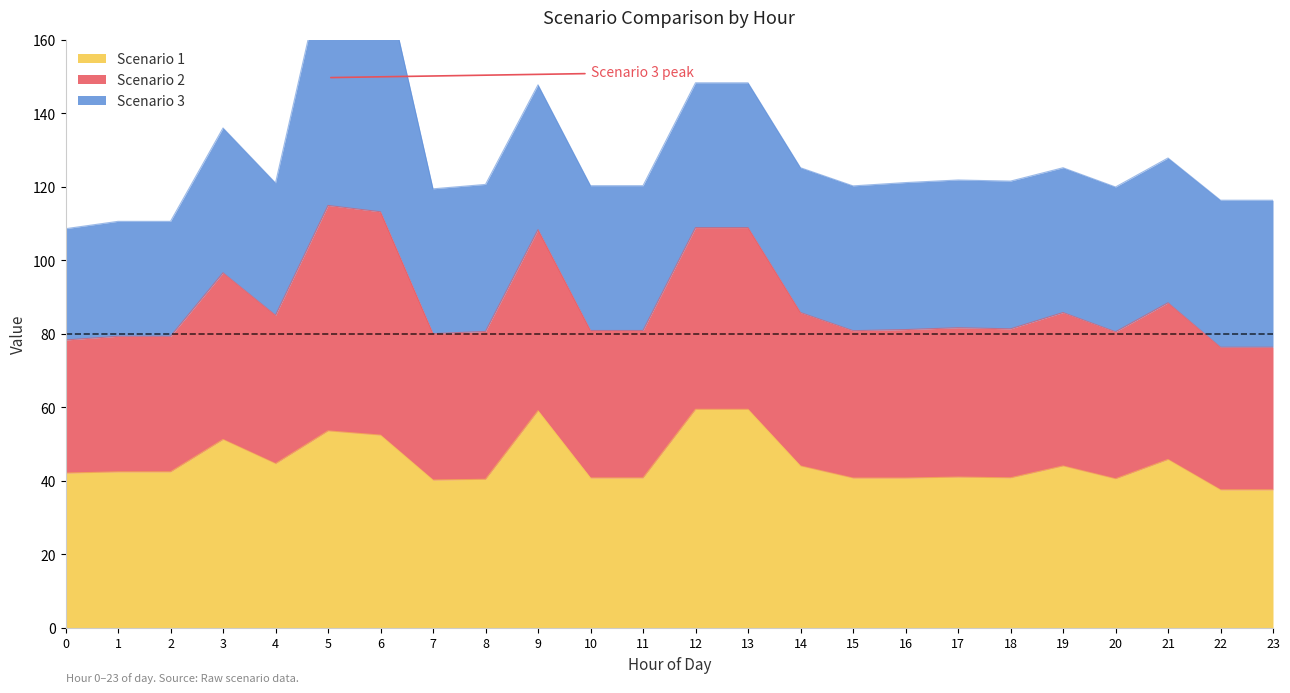

What is the lowest value of the Scenario 1 series?

37.6